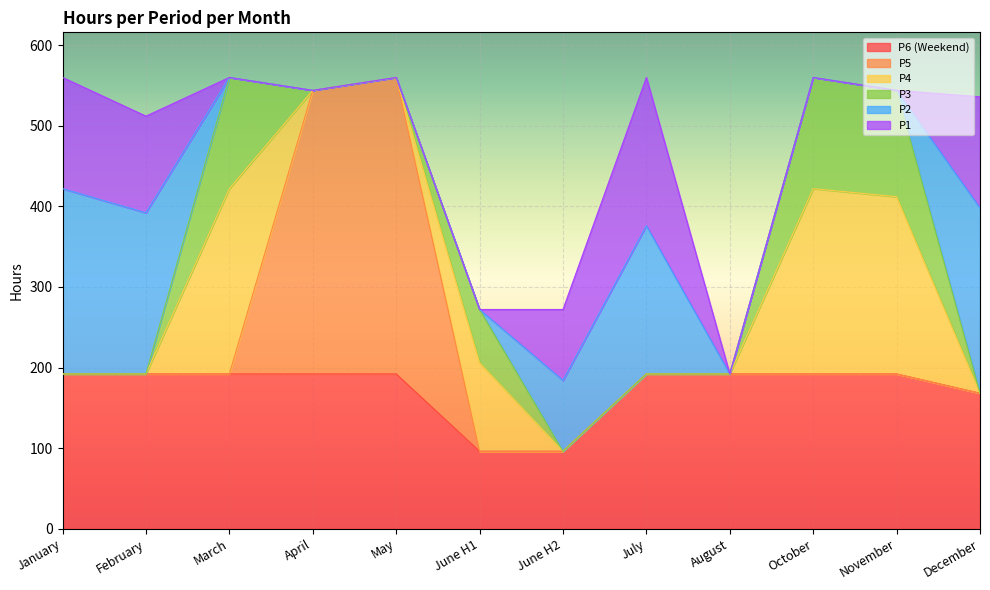

True or false: P1 and P5 intersect in this chart.

False